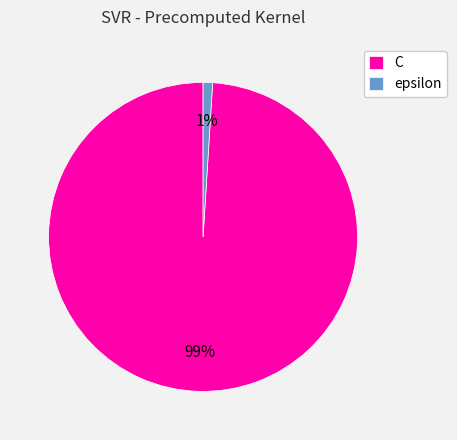

Count the number of slices in the pie.

2